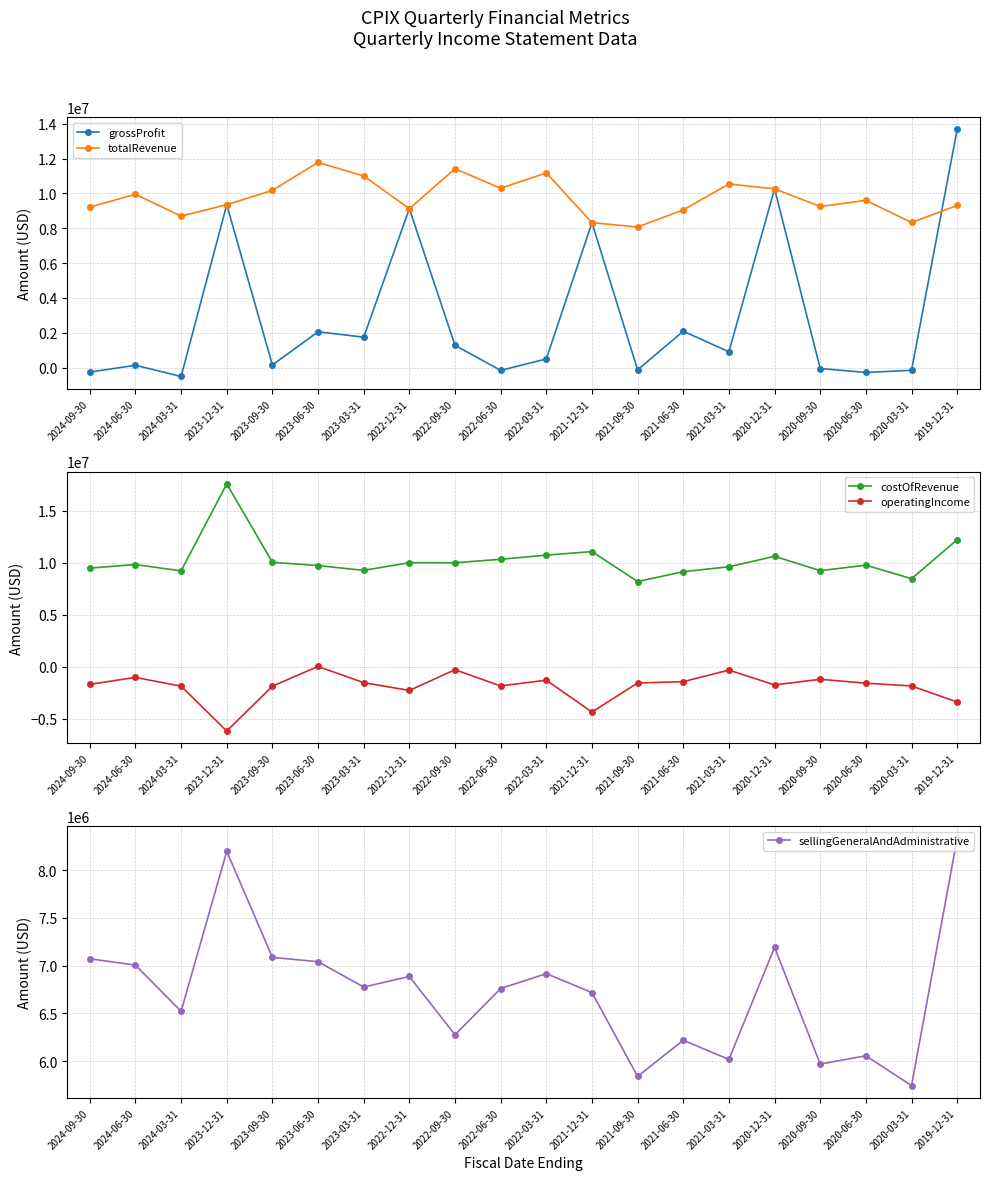

Is it true that operatingIncome equals -3441774 at 2023-12-31?

False